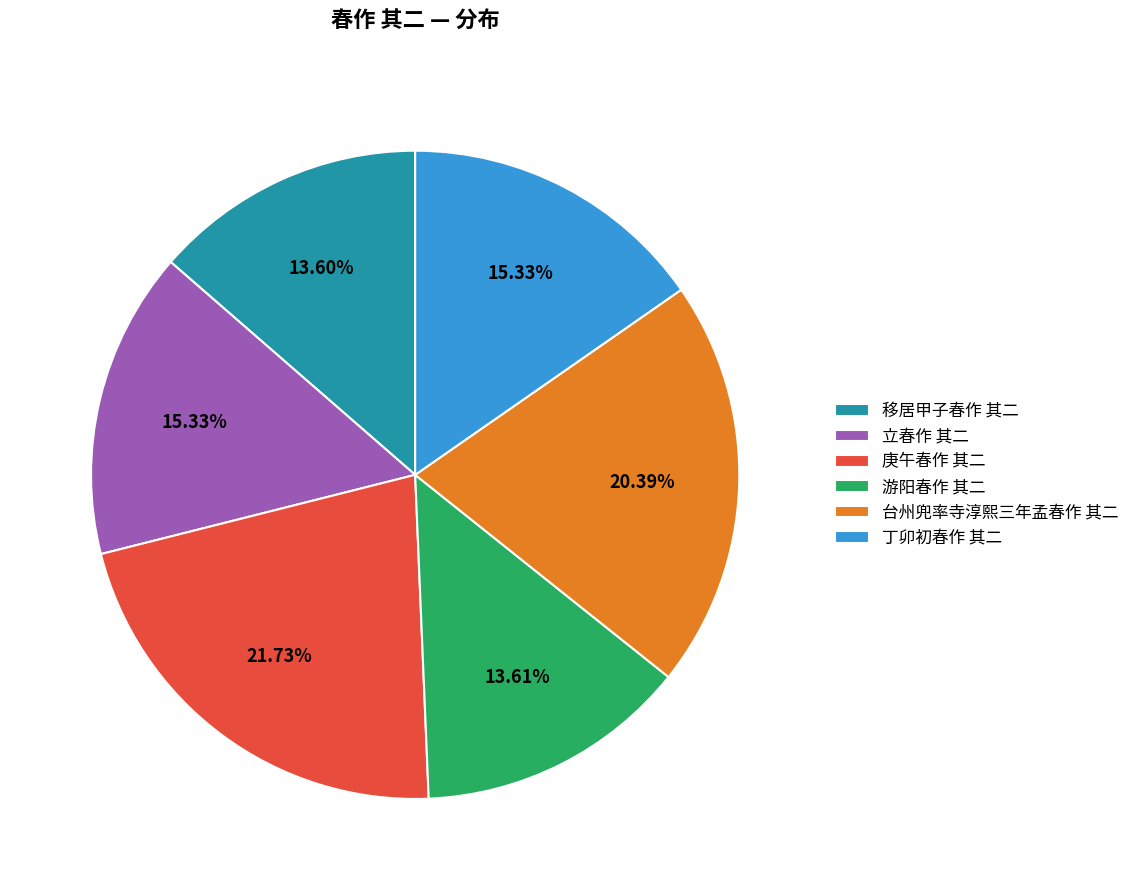

Is it true that 庚午春作 其二 is 10% of the pie?

False